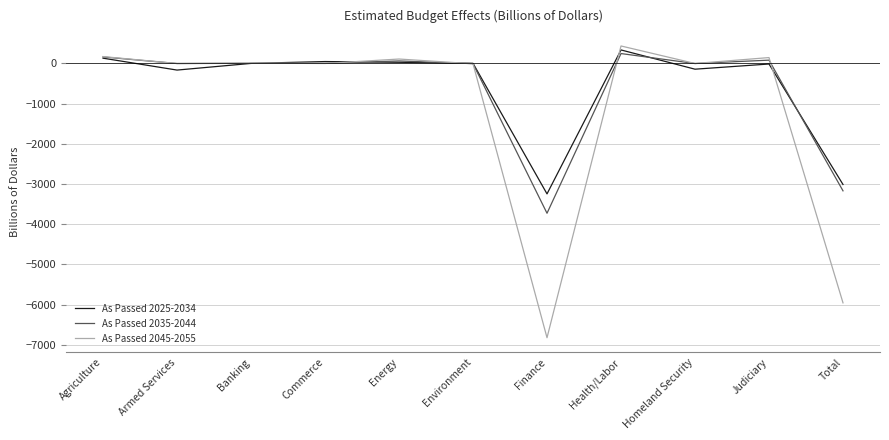

The As Passed 2025-2034 series shows -164 at Armed Services. True or false?

True